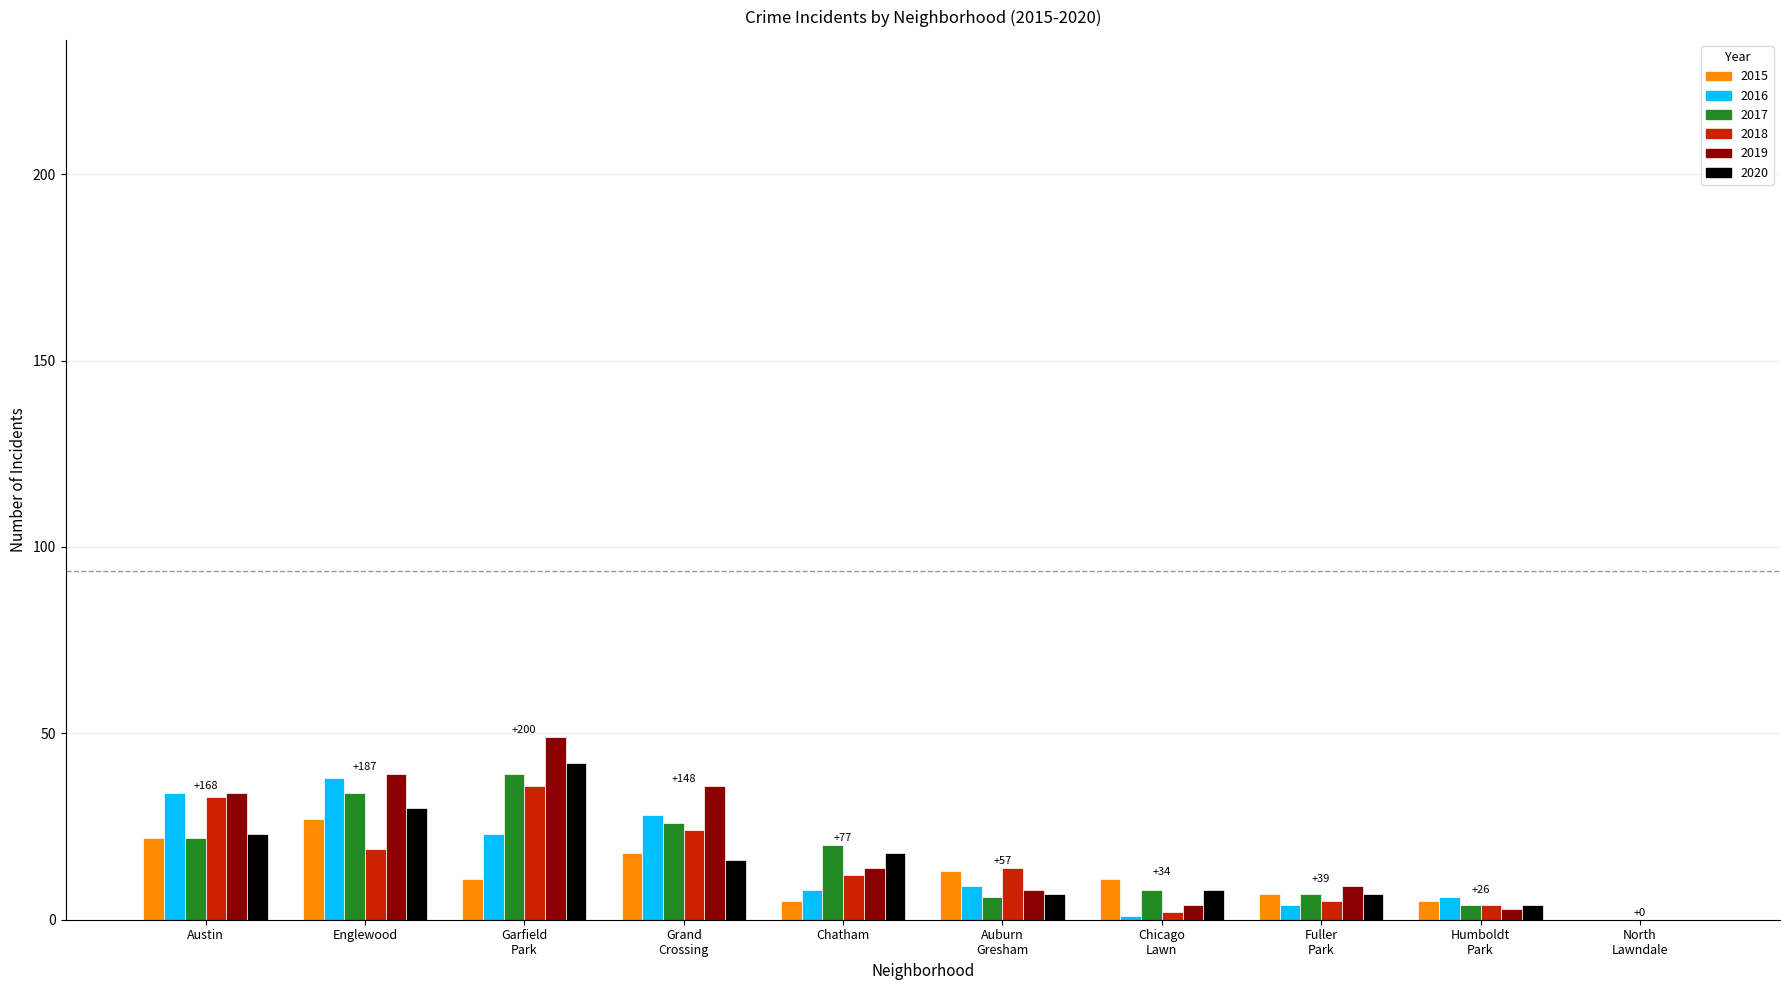

What is the sum of the 2019 values at Chatham and Austin?

48